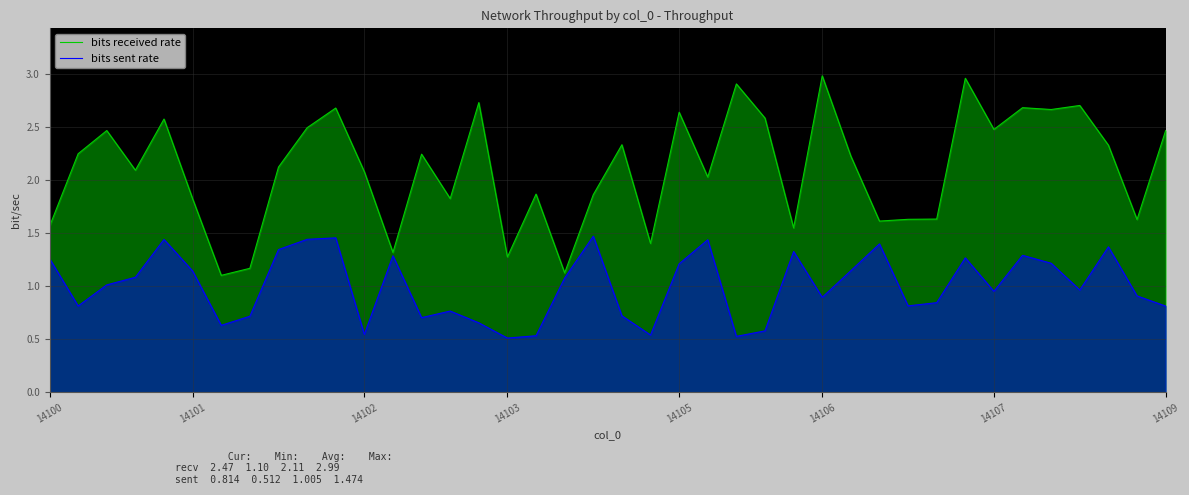

What is the maximum value for bits sent rate?

1.5